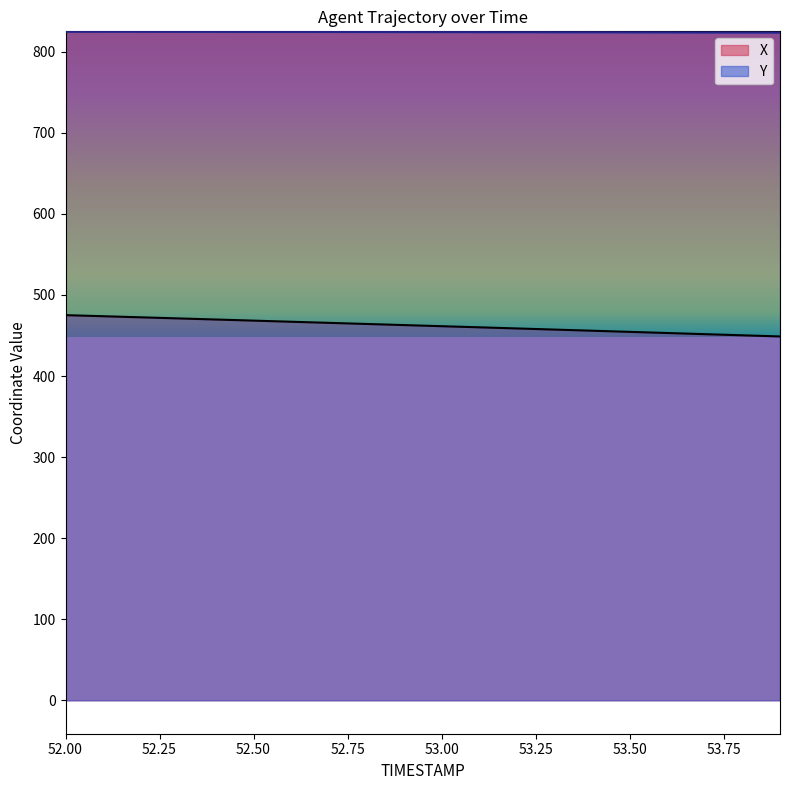

Which series has the largest total across all categories?

Y